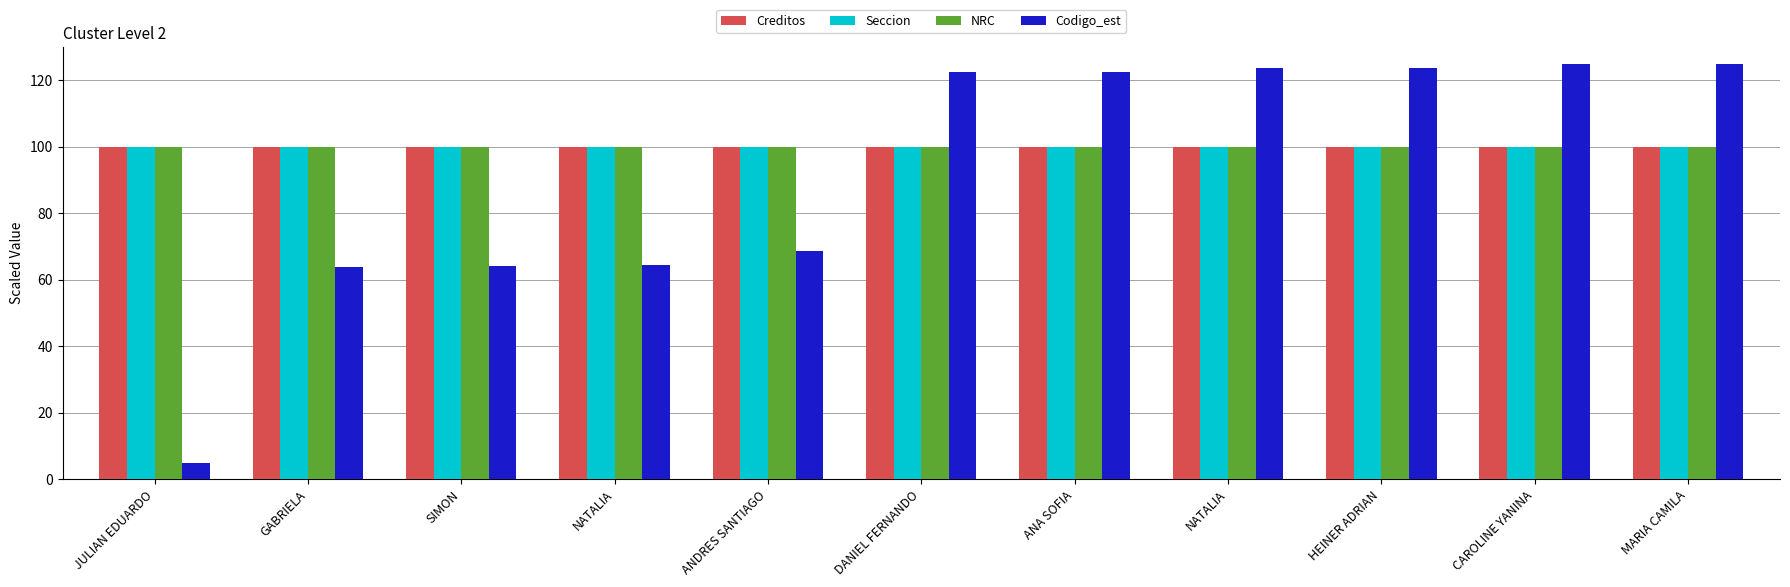

Where does the Codigo_est series first go above 122?

DANIEL FERNANDO